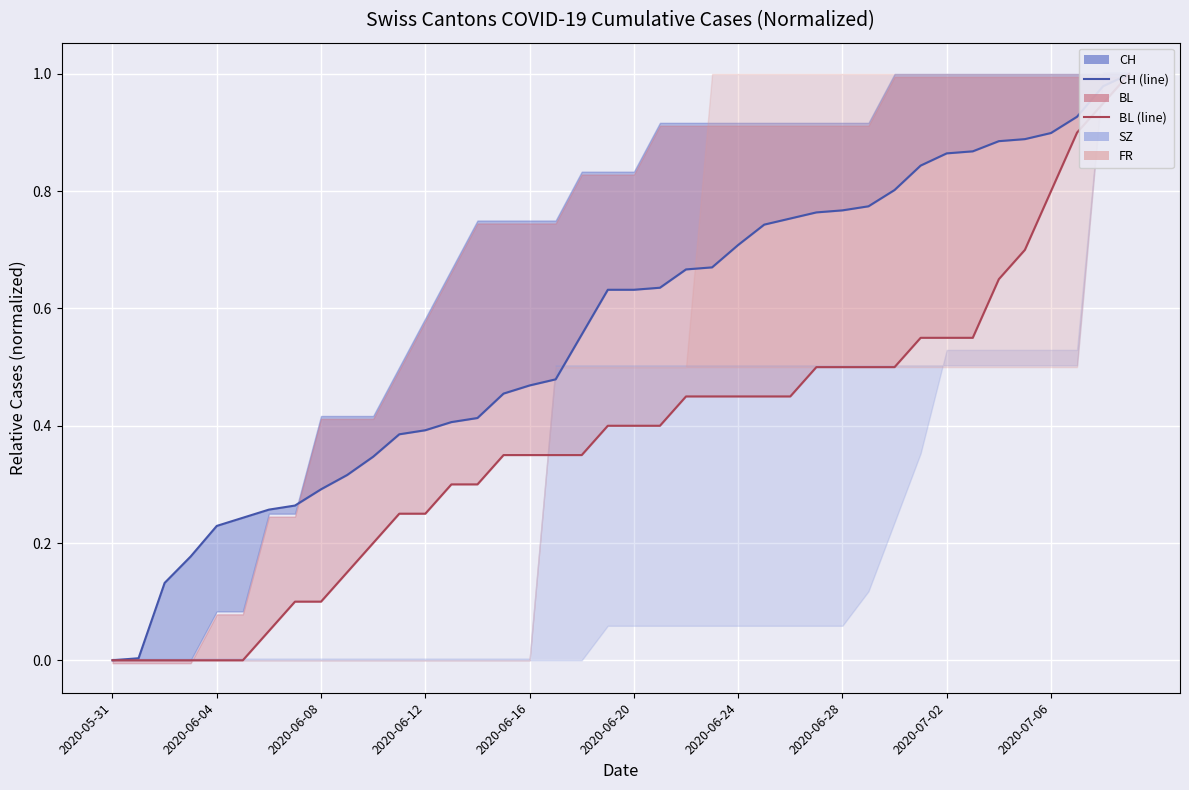

Which series has the largest range (max minus min)?

CH (line)